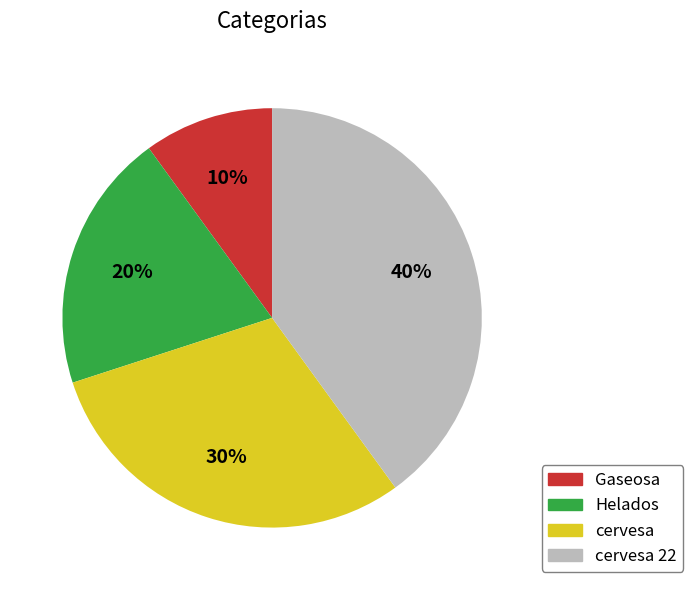

To the nearest percent, what is the difference between the largest and smallest slice percentages?

30%